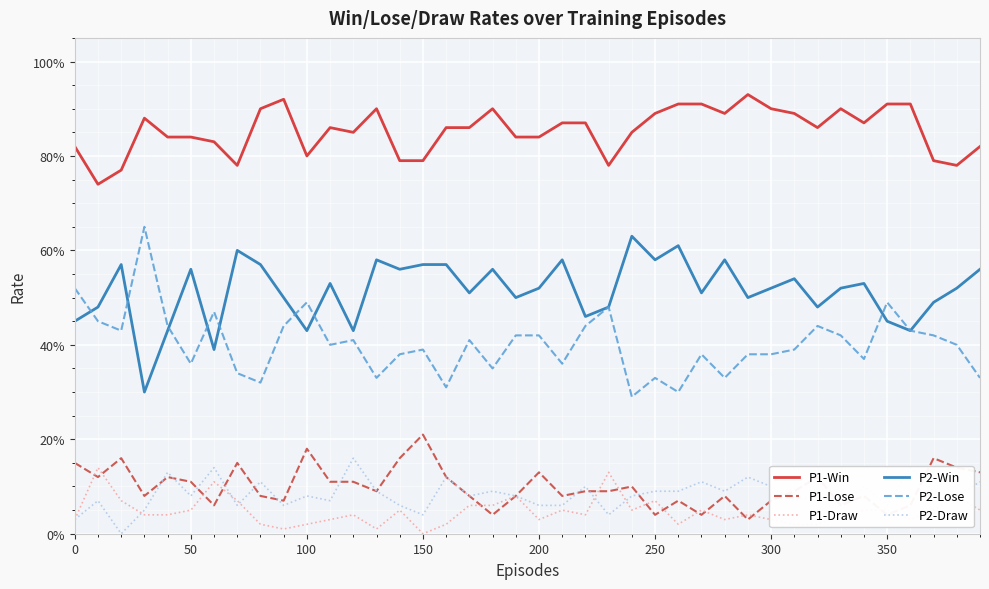

Does the chart display data point markers on the line(s)?

No